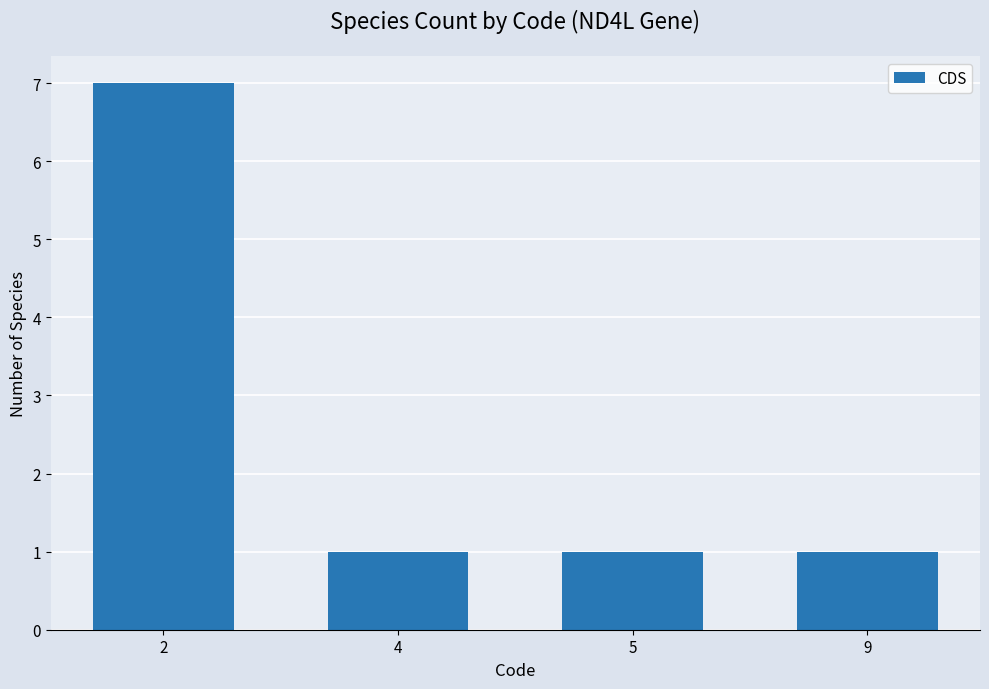

Does the chart contain any negative values?

No